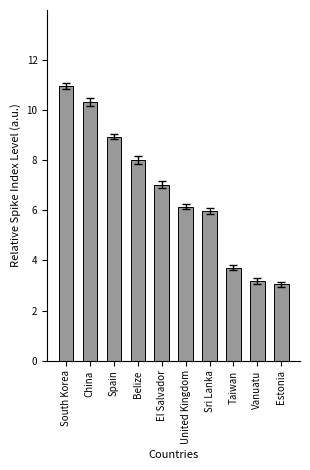

Approximately how many times larger is the value at Sri Lanka compared to El Salvador?

0.9